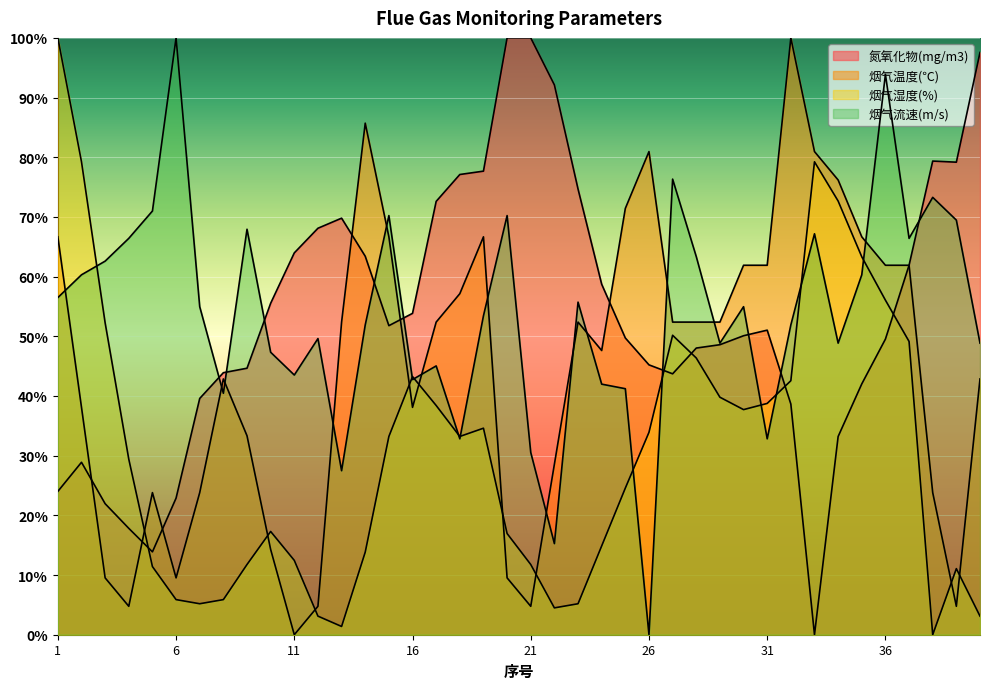

Is the value of 烟气湿度(%) at 33 greater than the value of 烟气温度(℃) at 23?

Yes